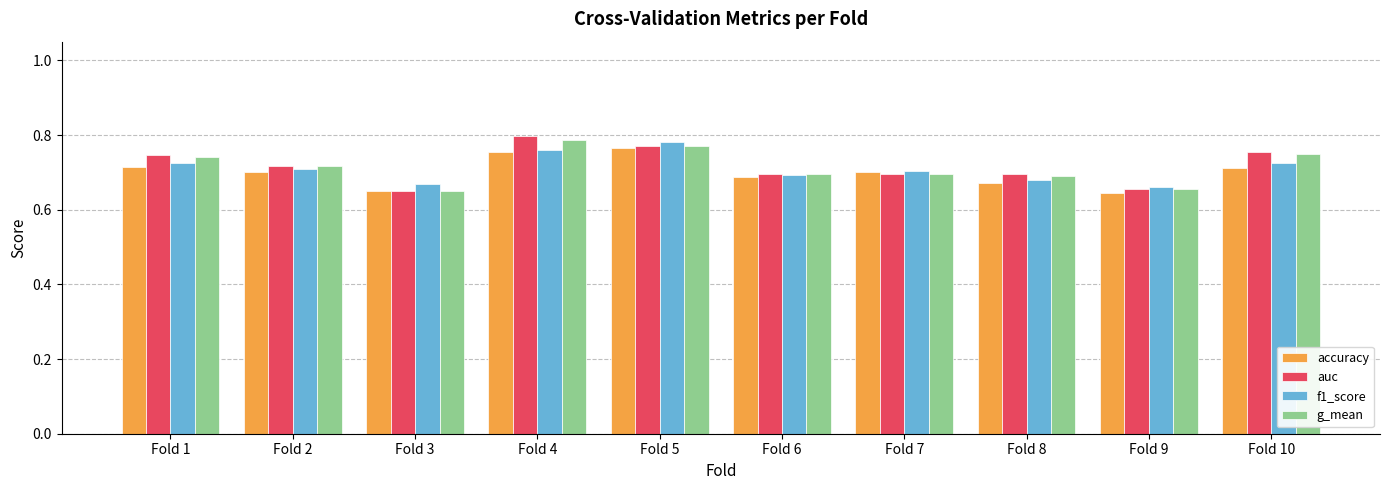

The auc series shows 0.7 at Fold 6. True or false?

True